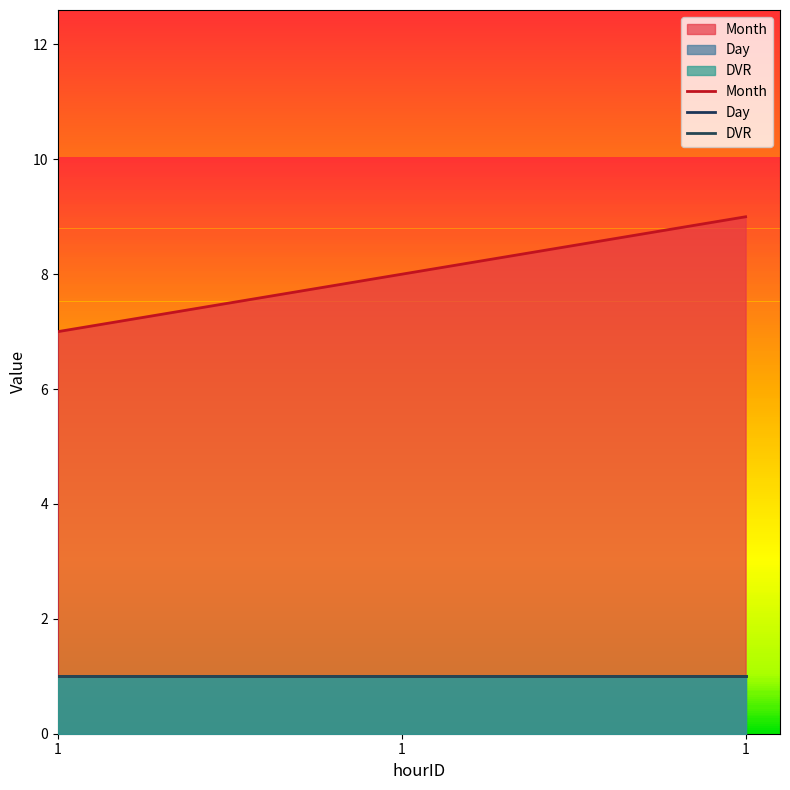

What is the sum of all Month values?

24